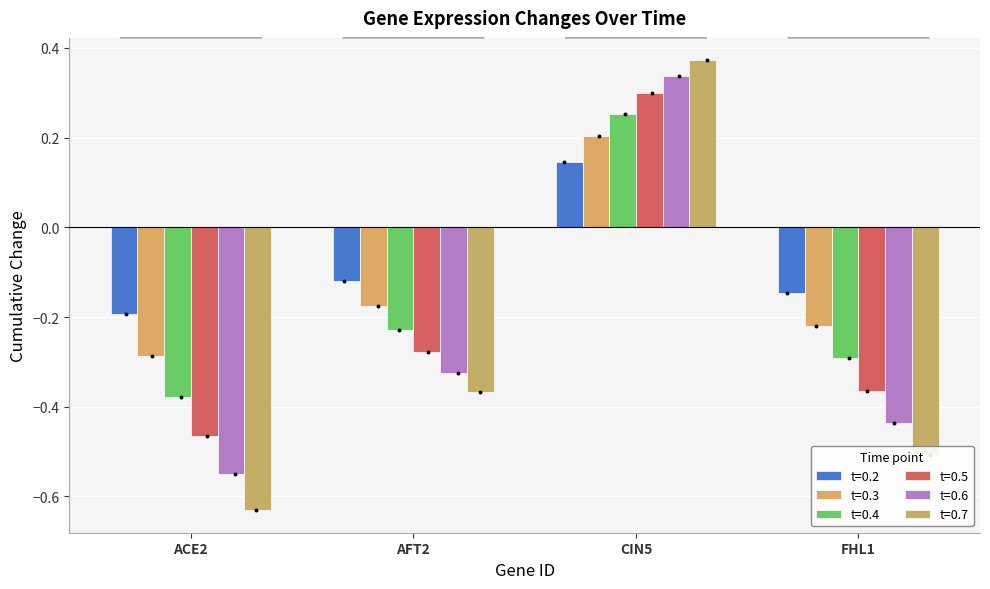

Which series contains the lowest Y value?

0.7